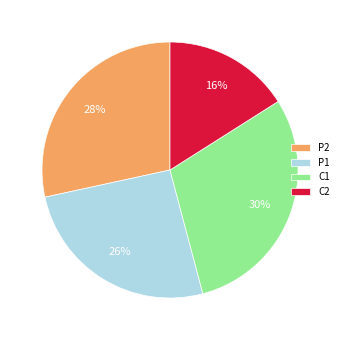

To the nearest percent, what is the average slice percentage?

25%